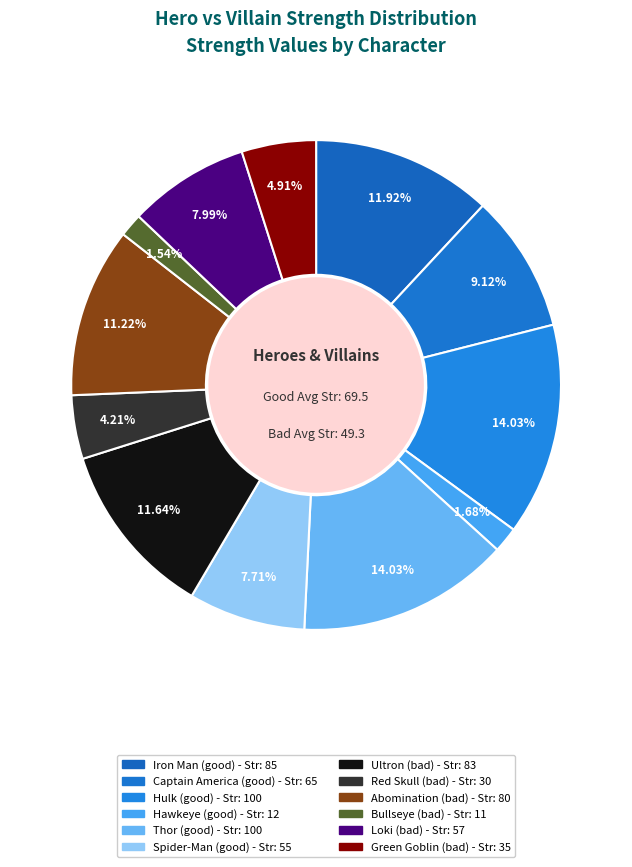

Which slice is the largest?

Hulk